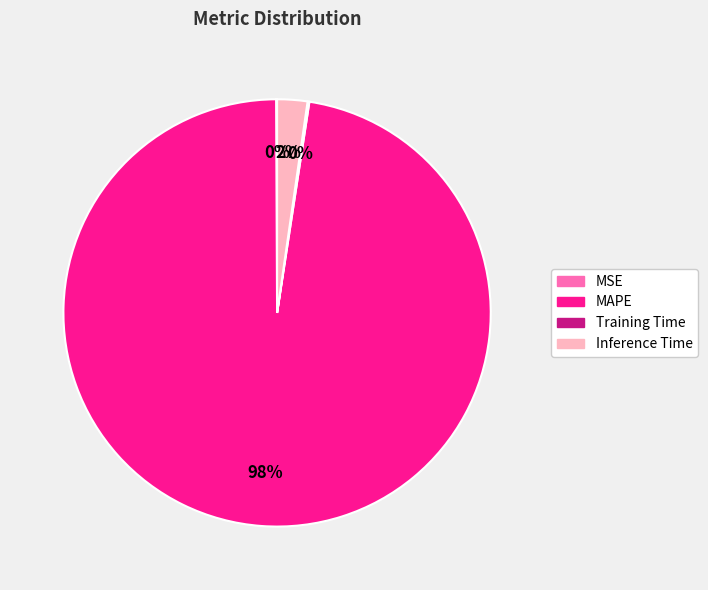

Does Inference Time represent more than half of the total?

No